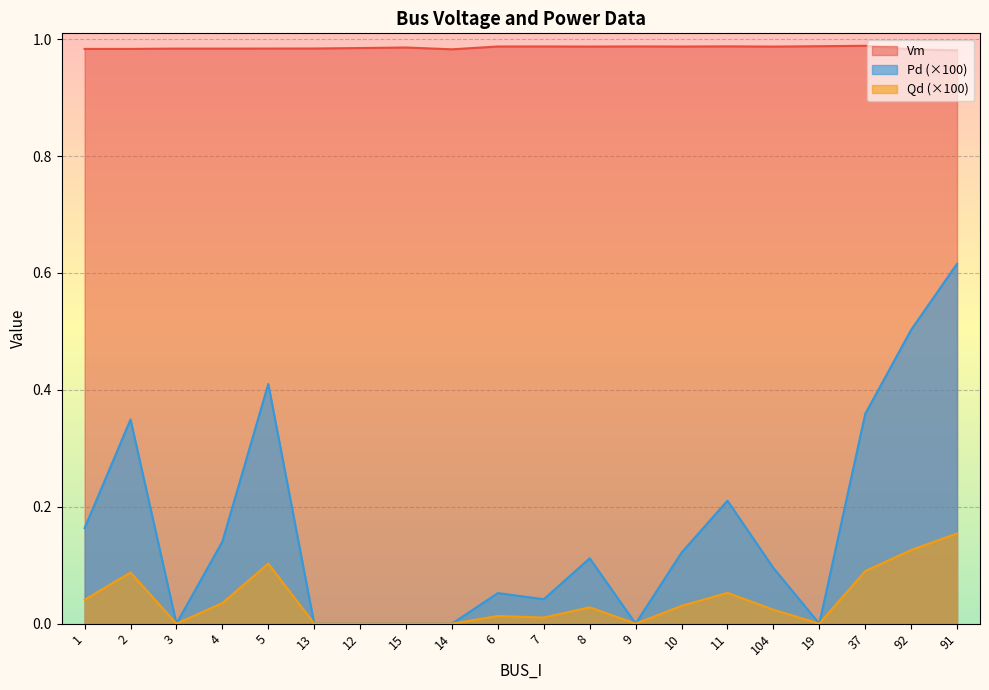

Reading left to right, what are all the values shown in this chart?

Vm: 1=1.0	2=1.0	3=1.0	4=1.0	5=1.0	13=1.0	12=1.0	15=1.0	14=1.0	6=1.0	7=1.0	8=1.0	9=1.0	10=1.0	11=1.0	104=1.0	19=1.0	37=1.0	92=1.0	91=1.0
Pd: 1=0.2	2=0.3	3=0.0	4=0.1	5=0.4	13=0.0	12=0.0	15=0.0	14=0.0	6=0.1	7=0.0	8=0.1	9=0.0	10=0.1	11=0.2	104=0.1	19=0.0	37=0.4	92=0.5	91=0.6
Qd: 1=0.0	2=0.1	3=0.0	4=0.0	5=0.1	13=0.0	12=0.0	15=0.0	14=0.0	6=0.0	7=0.0	8=0.0	9=0.0	10=0.0	11=0.1	104=0.0	19=0.0	37=0.1	92=0.1	91=0.2